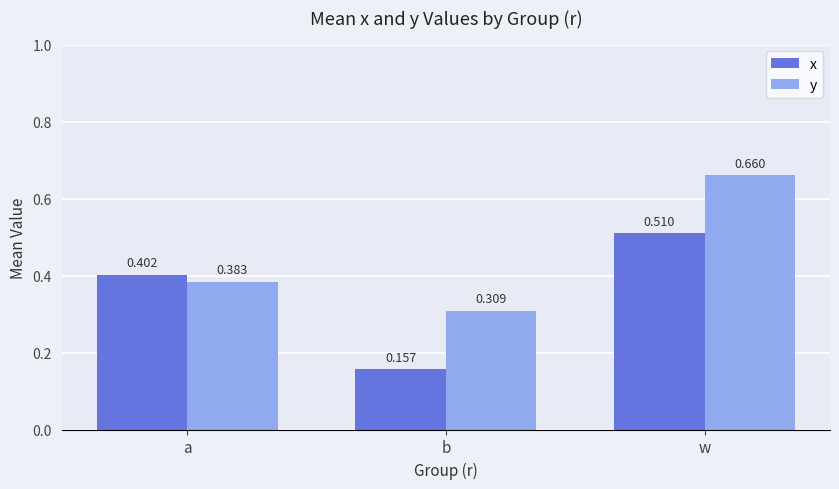

Which label corresponds to the largest value in the chart?

w